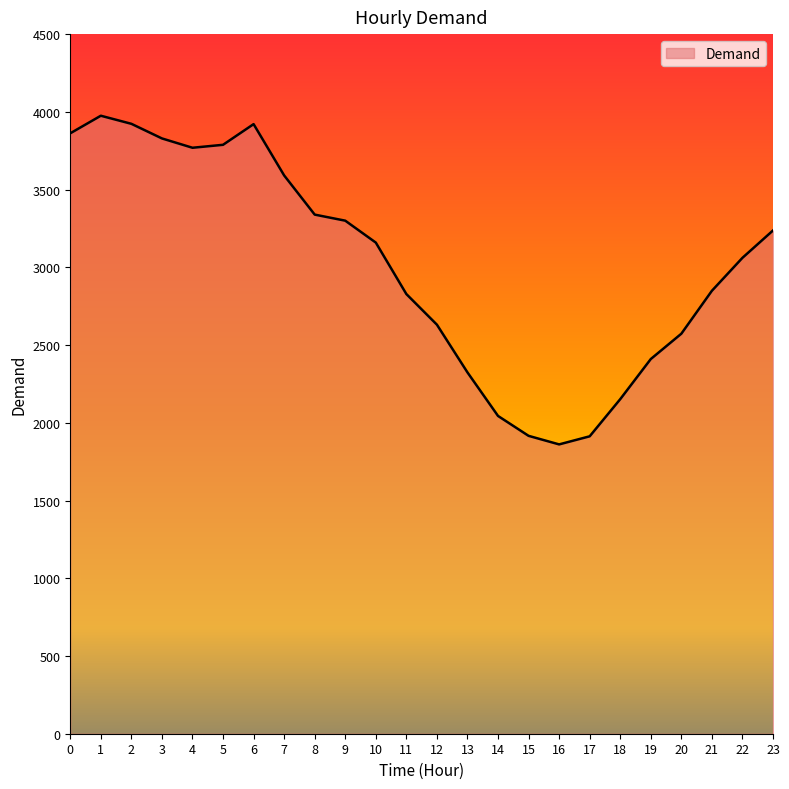

What is the change in value from 1 to 6?

-54